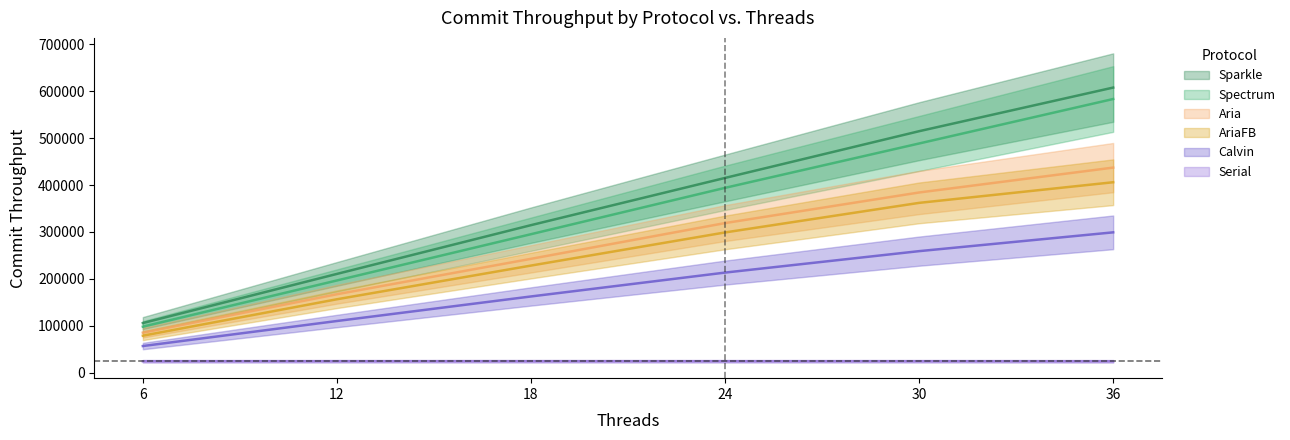

How many lines are shown in the chart?

6